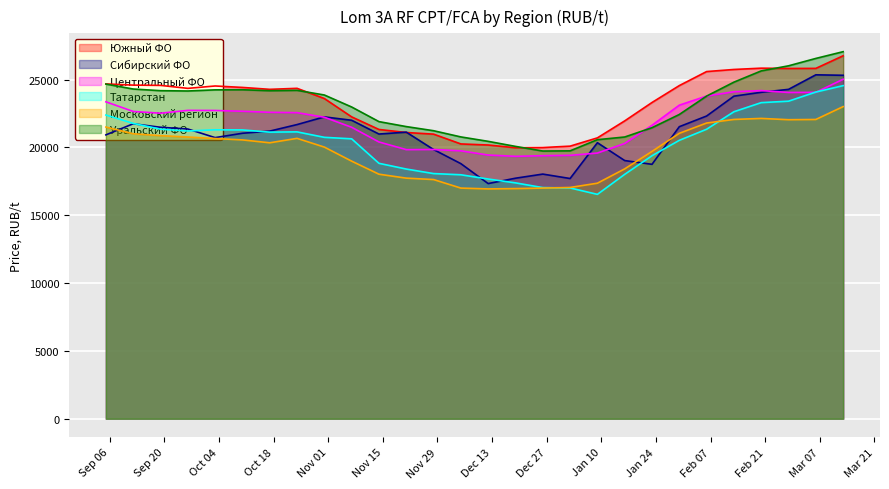

What is the greatest value displayed?

27052